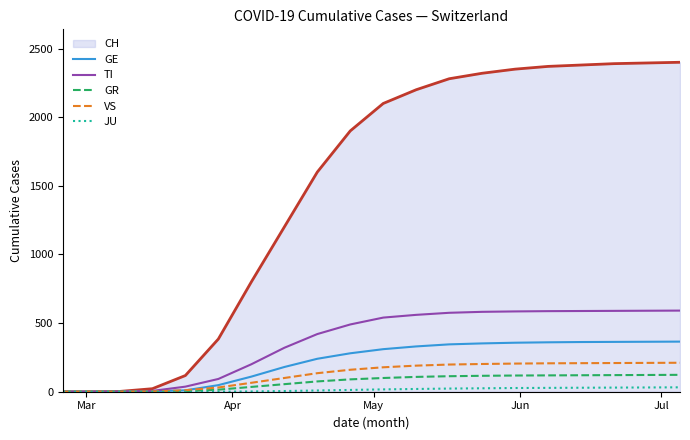

Which series has the largest range (max minus min)?

CH